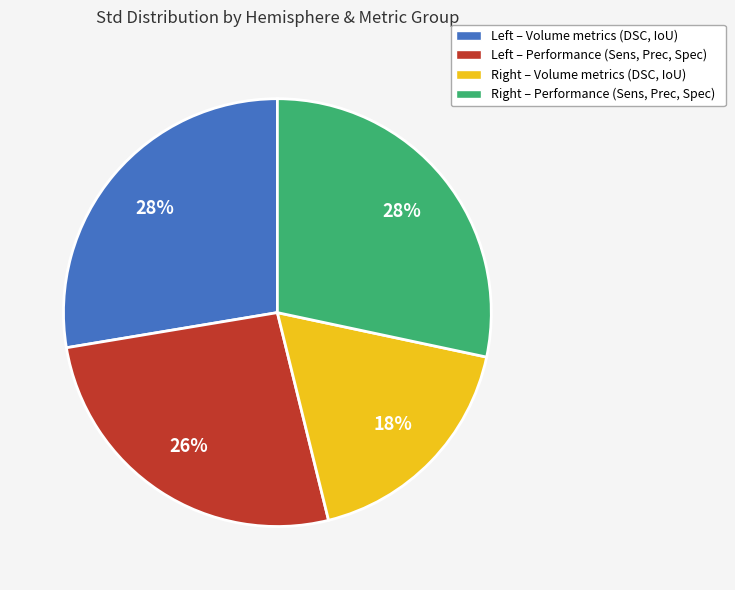

Count the number of slices in the pie.

4